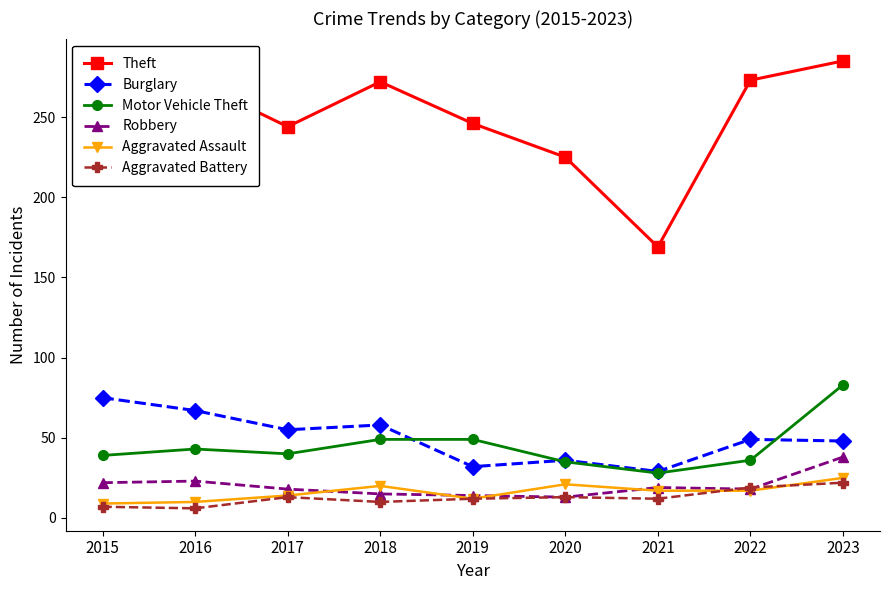

At which label does Aggravated Battery first exceed 12?

2017